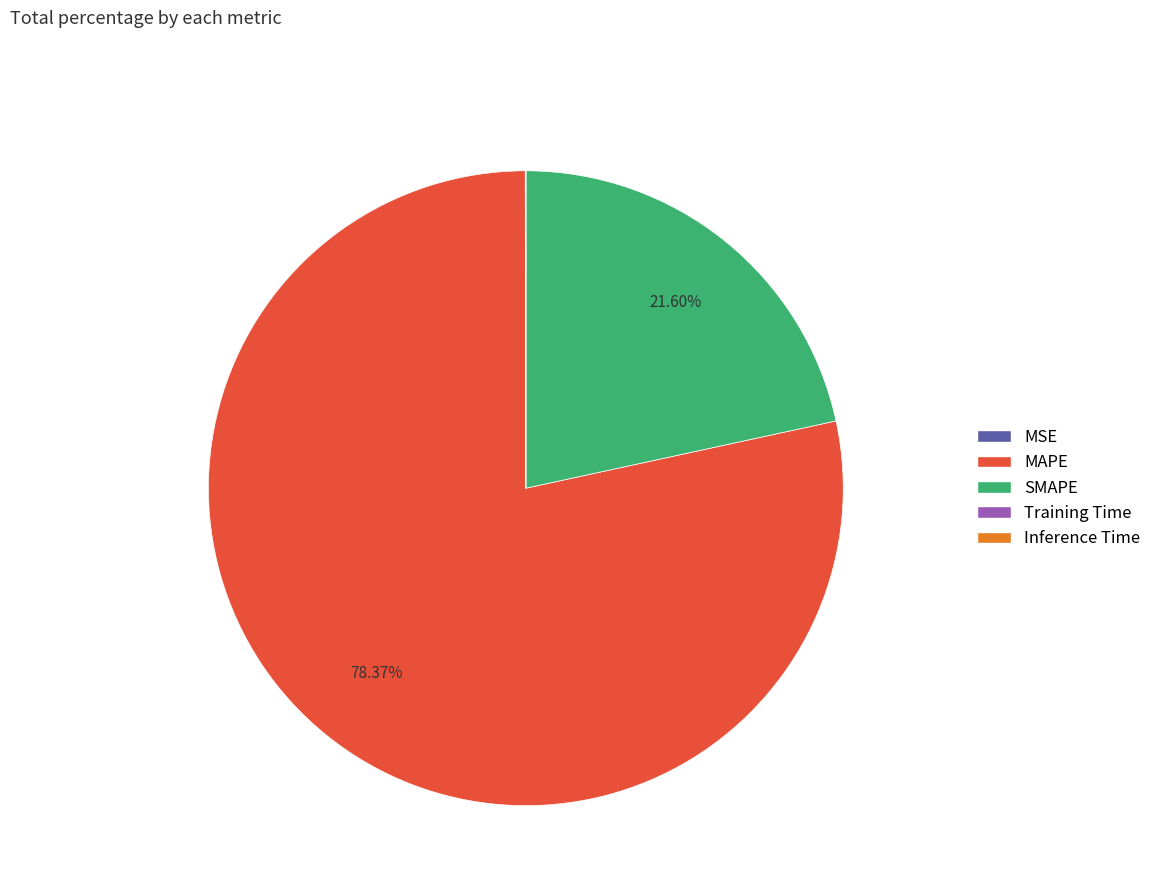

Does MAPE represent more than half of the total?

Yes